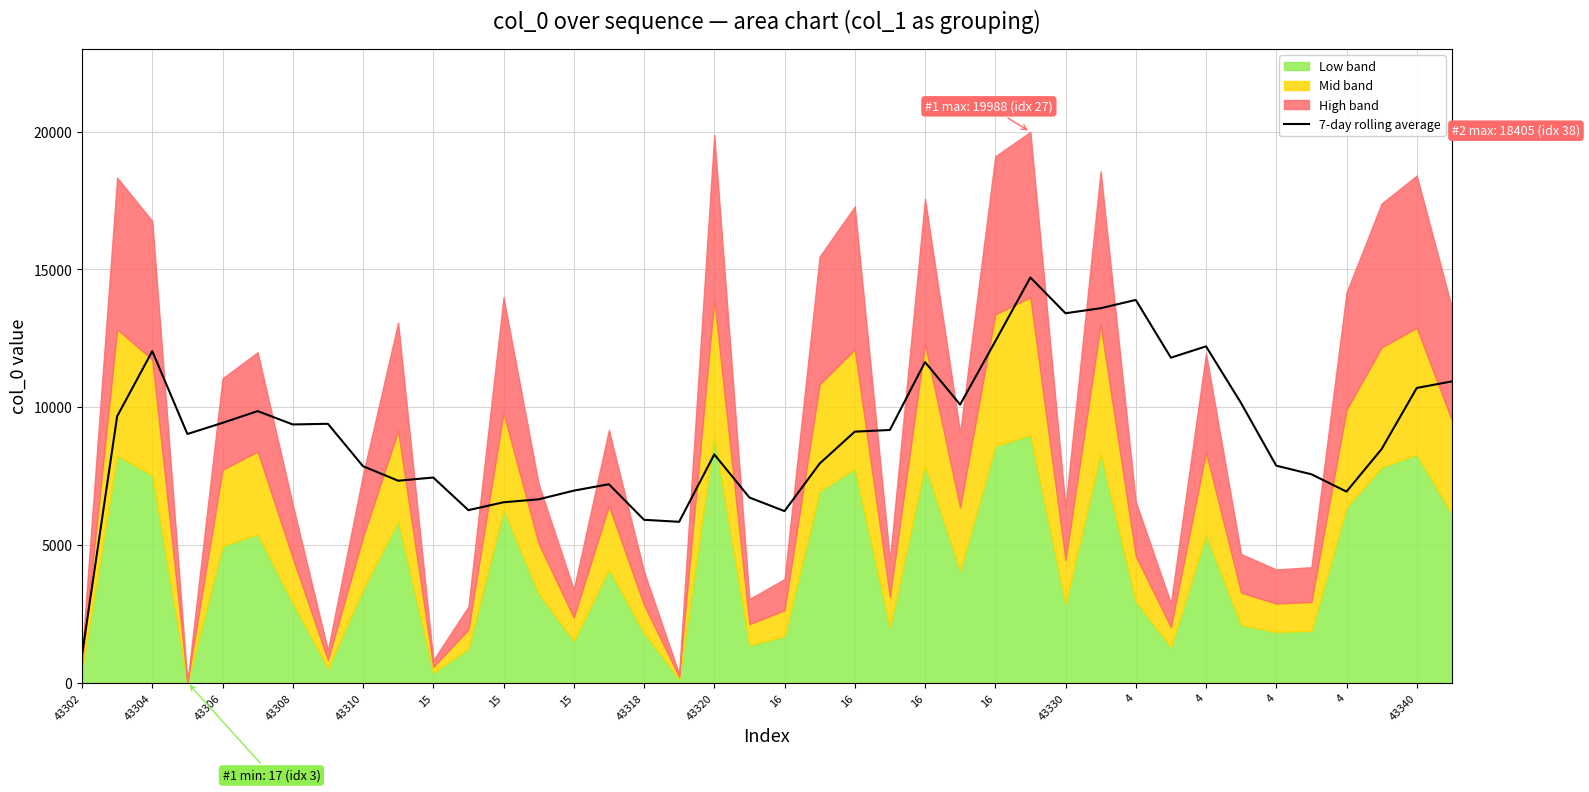

Count the number of values greater than 9115.

20